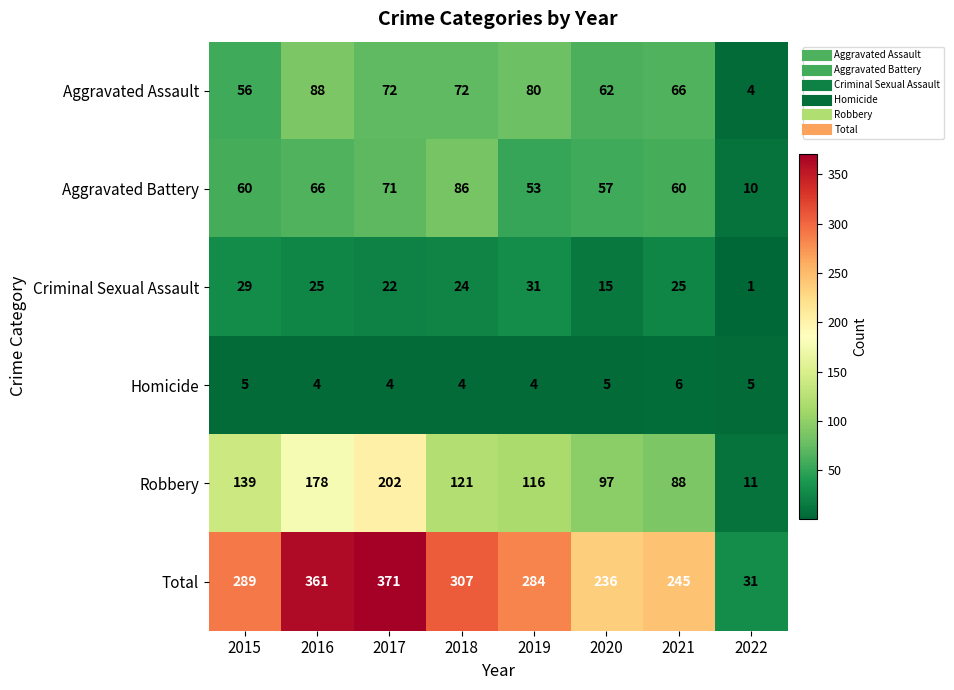

Which series has the largest total across all categories?

Total